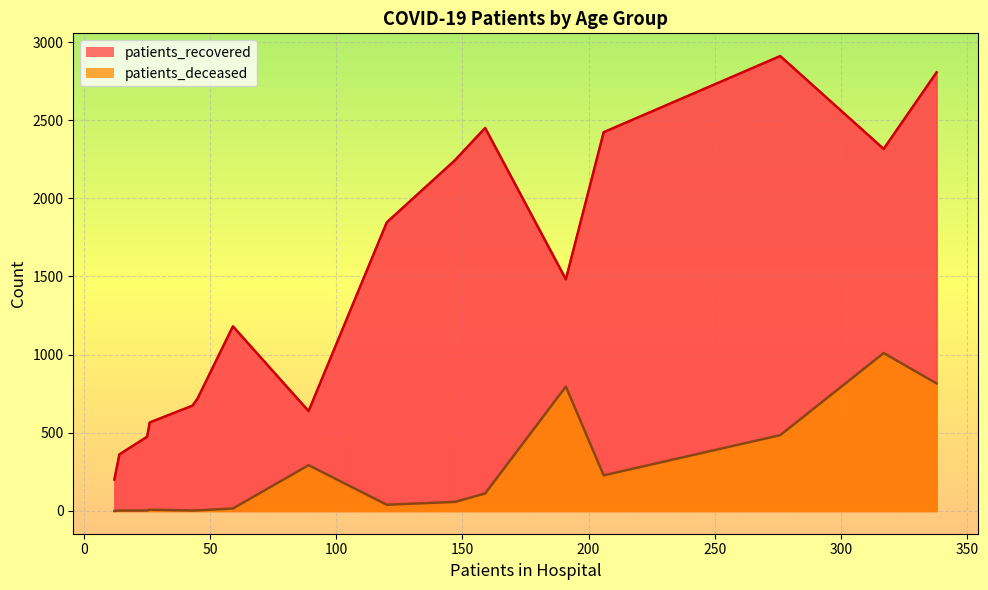

True or false: patients_recovered and patients_deceased cross at least once.

False